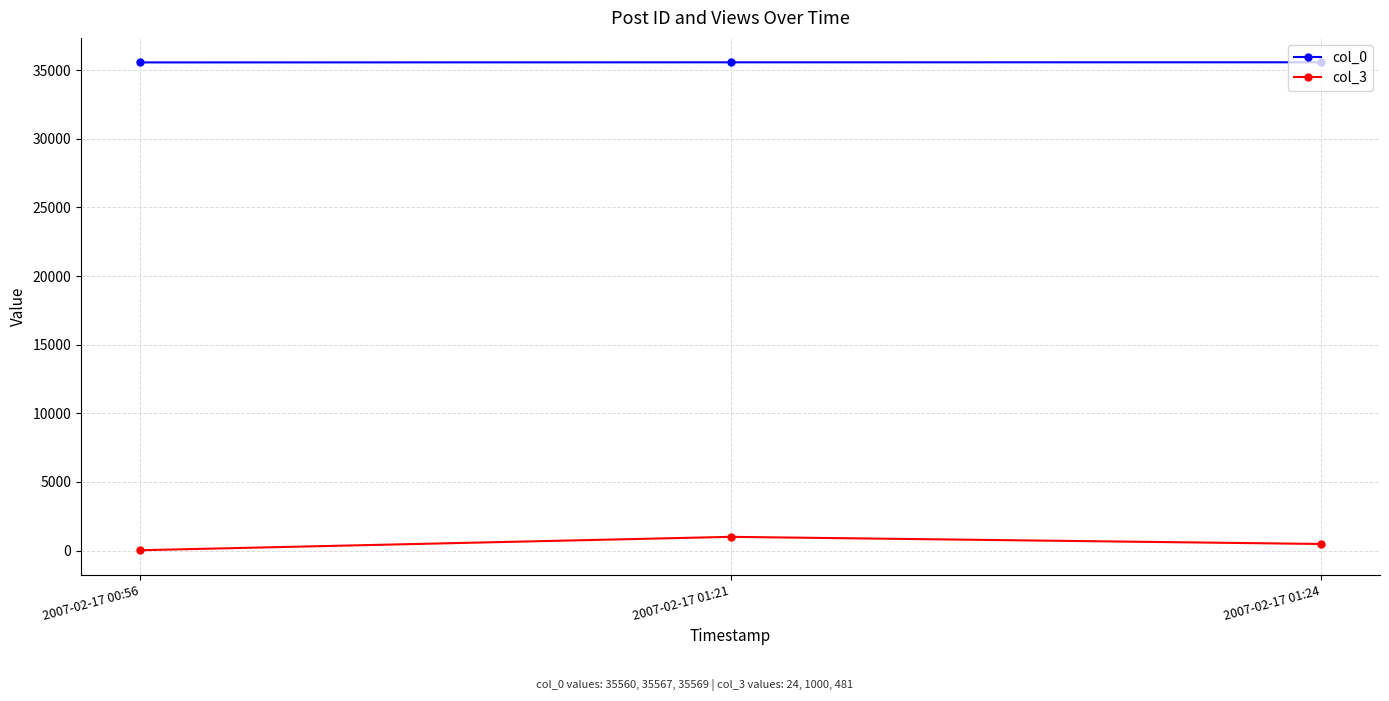

What is the minimum value for col_0?

35560